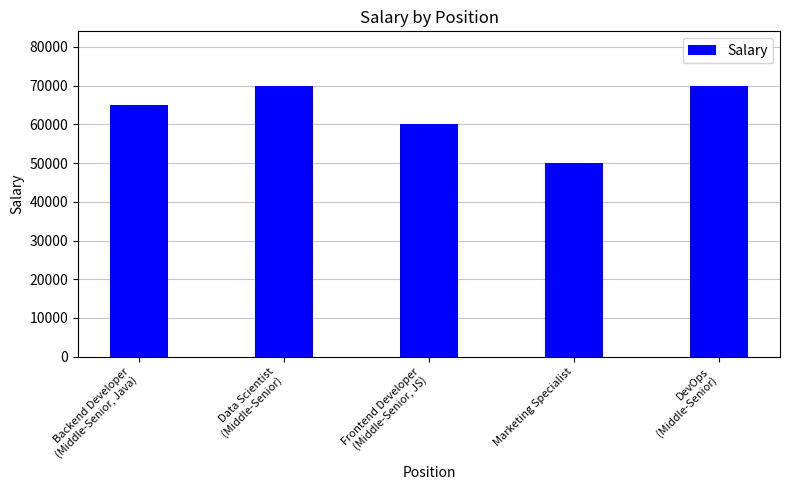

The value at Marketing Specialist is 13629. True or false?

False